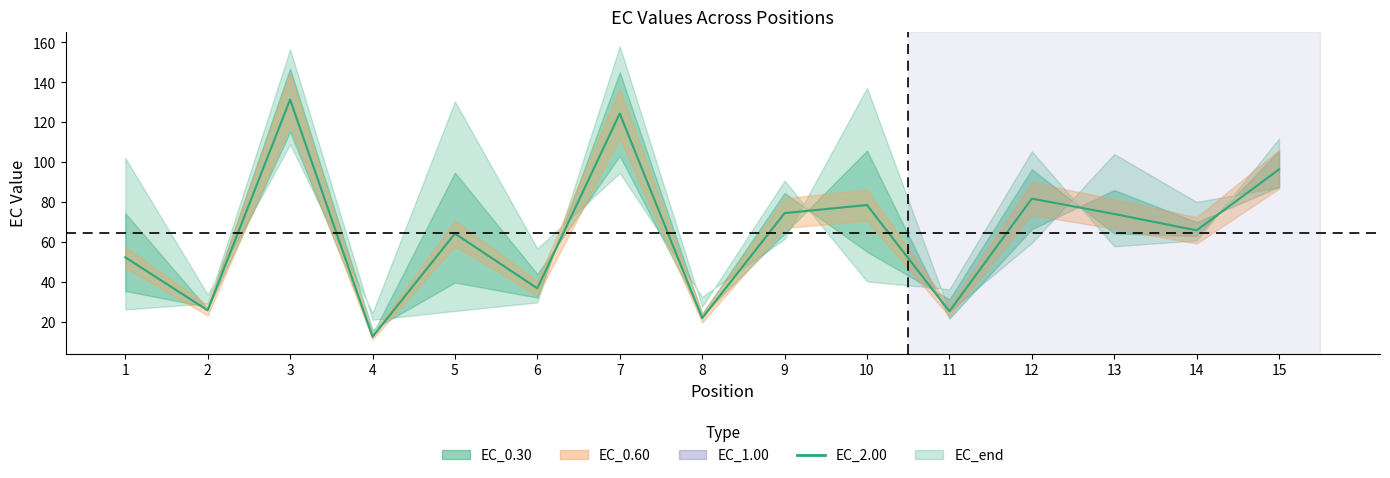

How many interior local peaks (higher than both neighbors) does the data have?

5